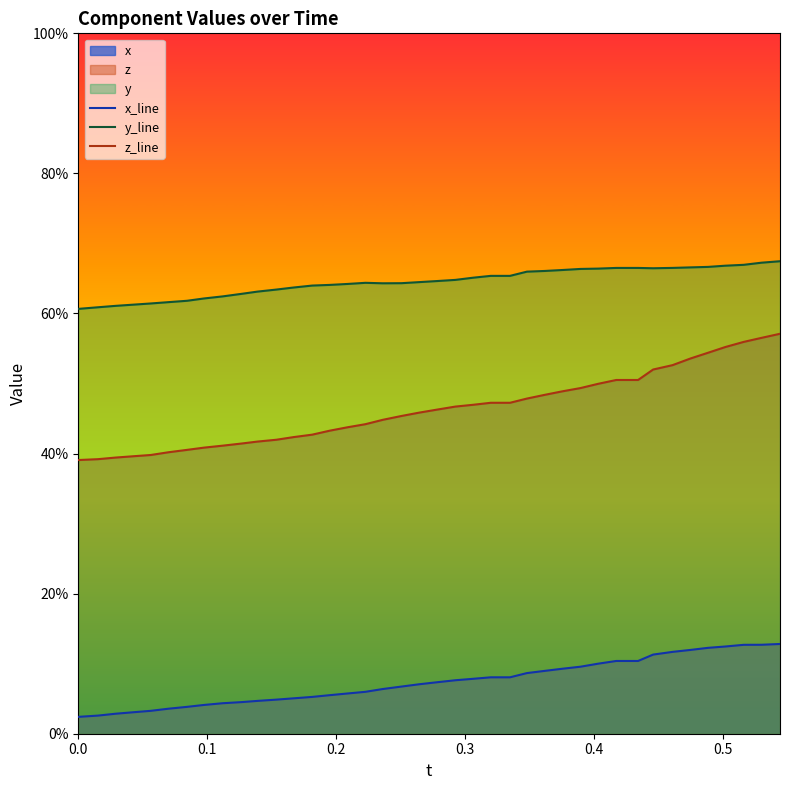

True or false: z_line and x_line intersect in this chart.

False